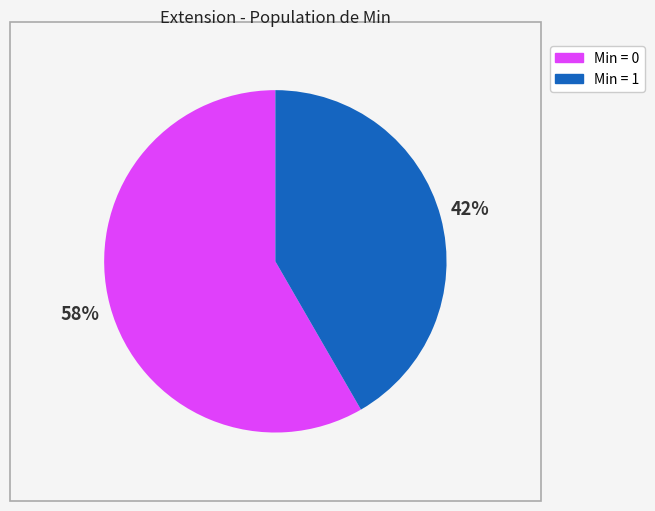

Which slice is the smallest?

Min = 1